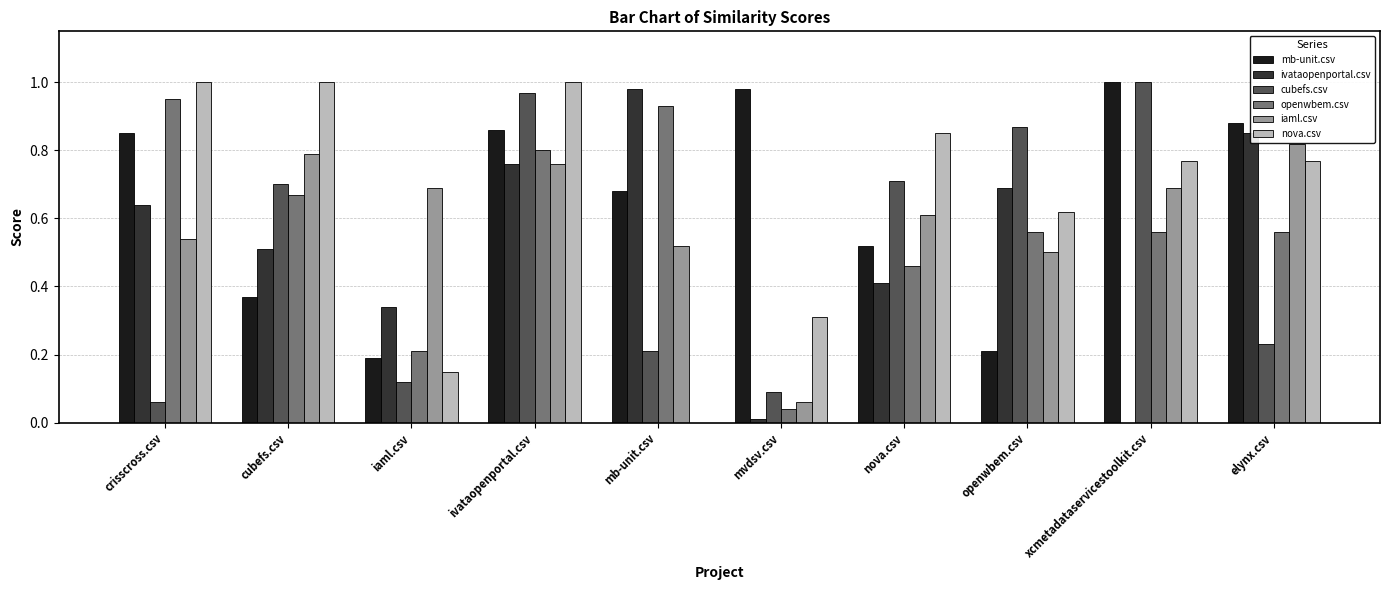

How many groups of bars are there?

10